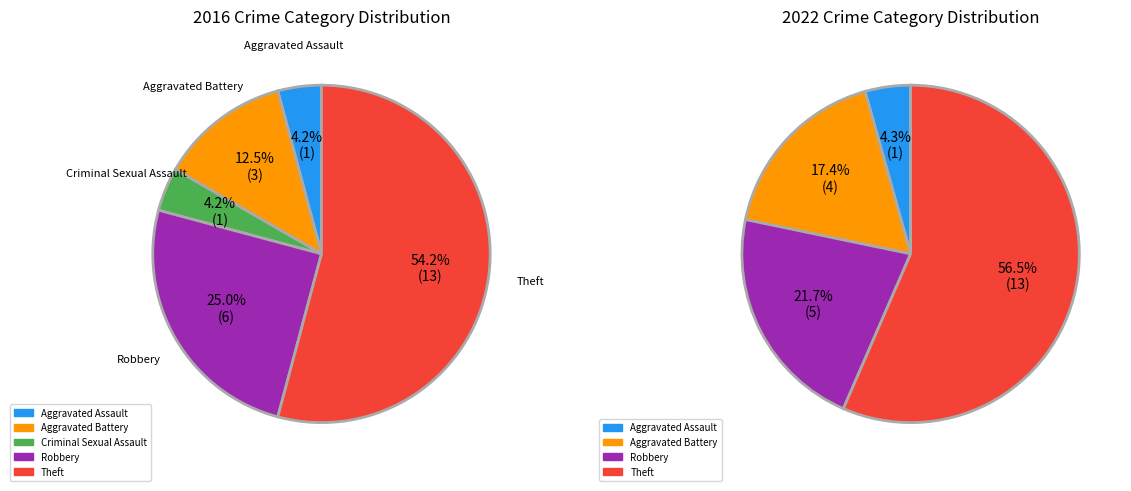

Is it true that Aggravated Battery is 12% of the pie?

True